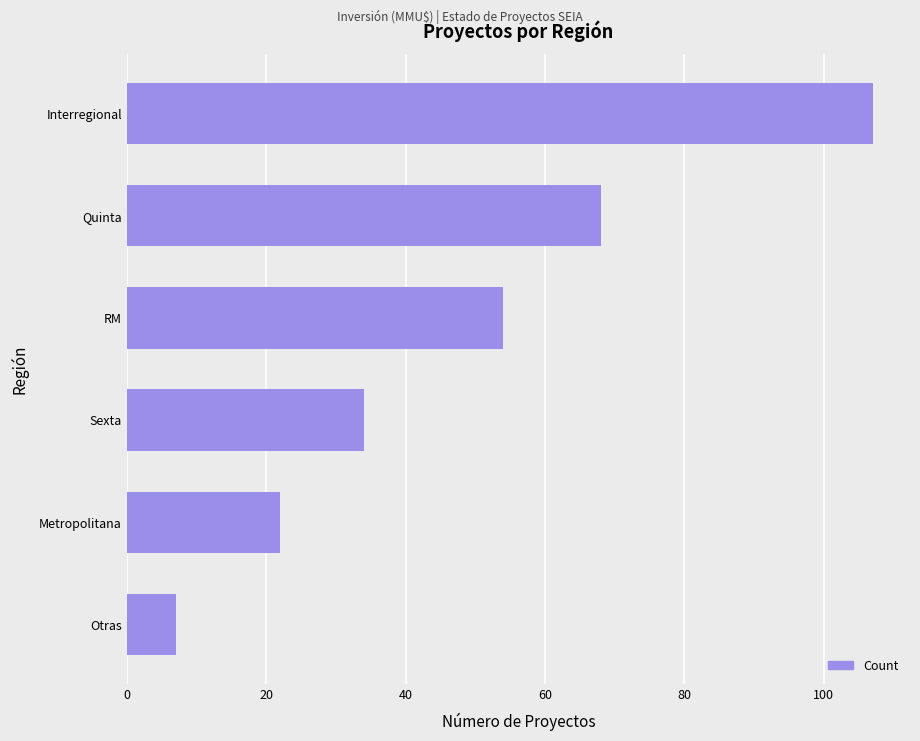

Reading top to bottom, transcribe all the data shown in this chart.

107	68	54	34	22	7